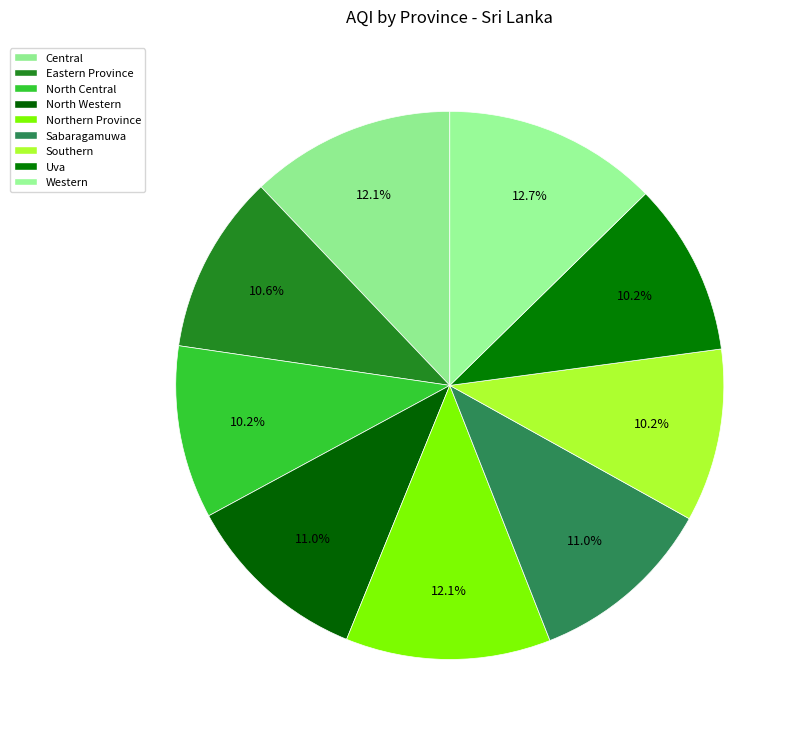

What is the total percentage of Eastern Province and Uva?

20.8%